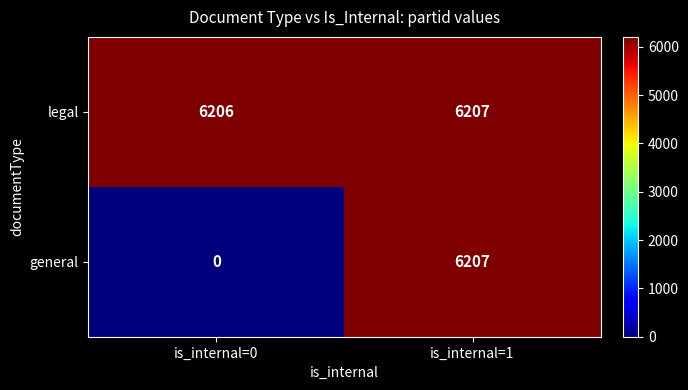

List the series in order of their overall mean, highest first.

legal, general